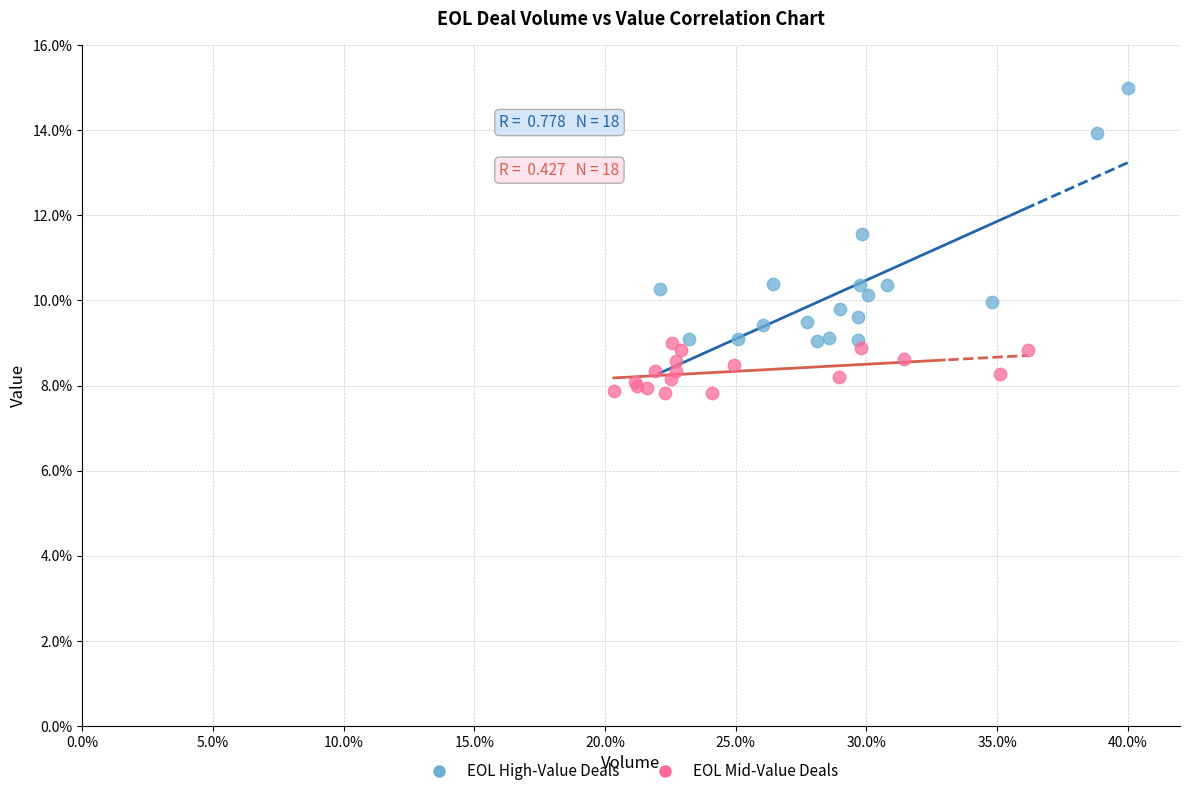

Which series has the largest Y range (max minus min)?

EOL High-Value Deals